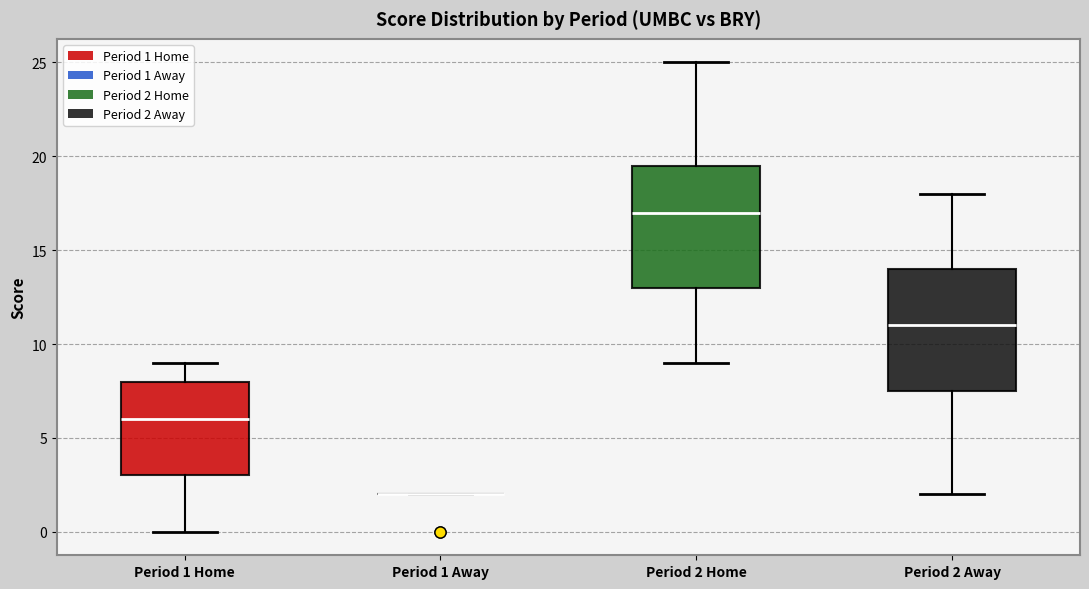

Reading left to right, transcribe this box plot: for each box, give where its median line is, the range the box spans, and where its two whiskers end, as read against the y-axis. The values are not printed on the chart, so give them approximately, as read against the axis.

Period 1 Home: median 6.0, box 3.0 to 8.0, whiskers 0.0 to 9.0
Period 1 Away: box collapsed to a line at 2.0, whiskers 2.0 to 2.0
Period 2 Home: median 17.0, box 13.0 to 19.5, whiskers 9.0 to 25.0
Period 2 Away: median 11.0, box 7.5 to 14.0, whiskers 2.0 to 18.0